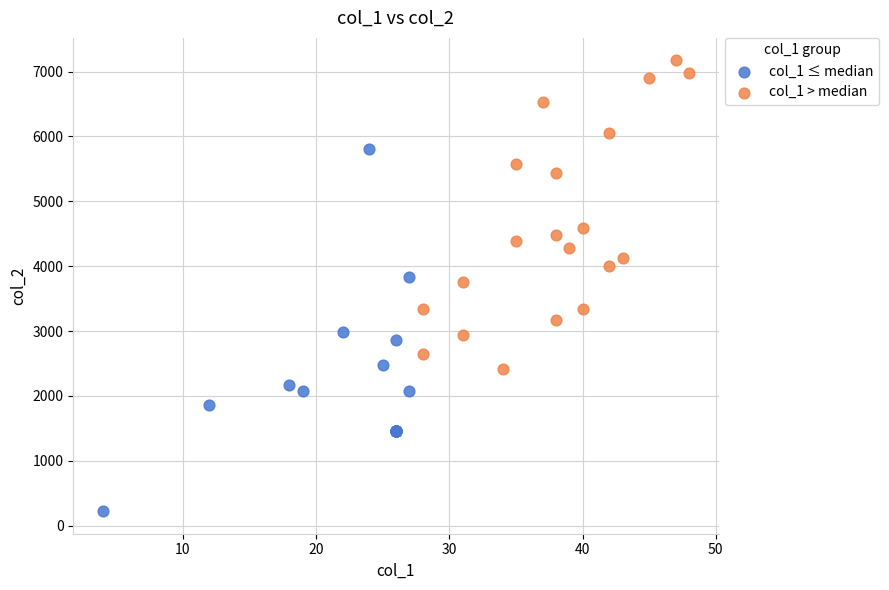

Which series reaches the maximum Y coordinate?

col_1 > median